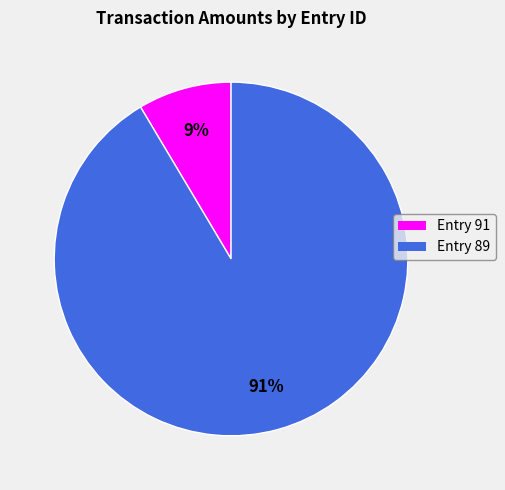

Count the number of slices in the pie.

2